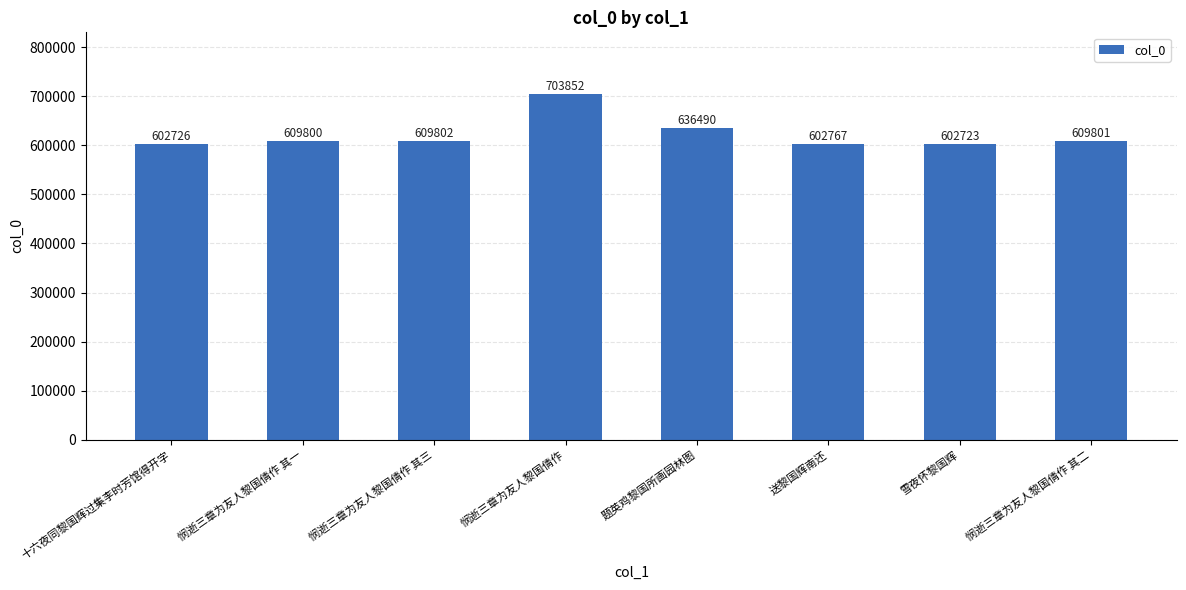

At which label is the value closest to 653287?

题英鸡黎国所画园林图